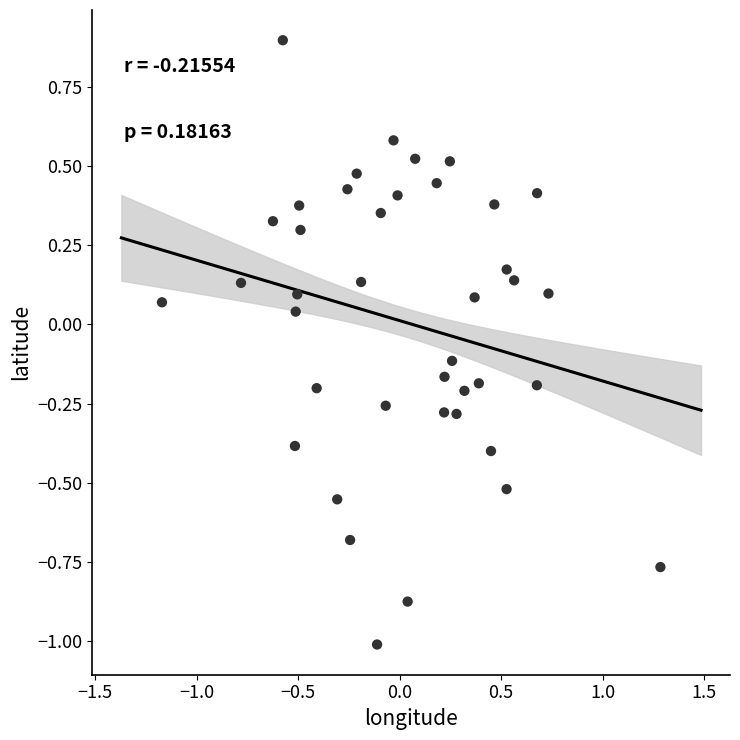

What is the range of Y values (max minus min)?

1.9